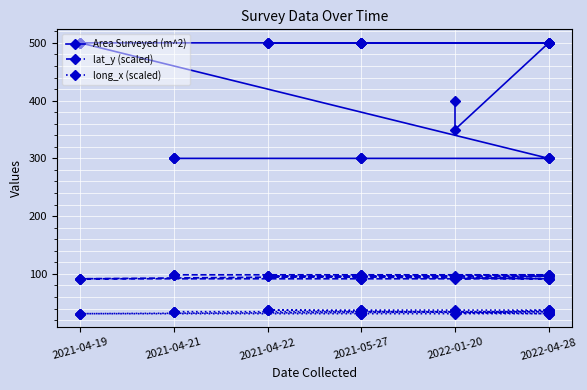

How many lines are shown in the chart?

3